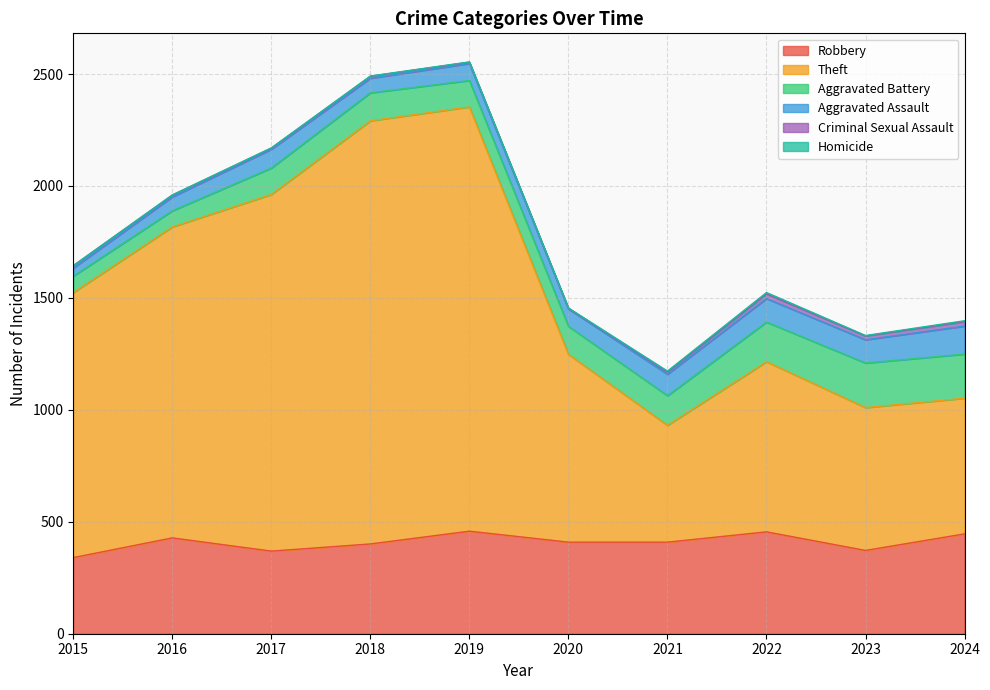

Reading left to right, extract all data points from this chart.

Robbery: 340	428	369	401	458	409	409	455	372	446
Theft: 1184	1389	1593	1890	1895	839	522	760	638	606
Aggravated Battery: 73	72	118	125	118	125	132	177	199	197
Aggravated Assault: 36	62	84	65	76	78	96	105	104	125
Criminal Sexual Assault: 11	8	5	9	6	2	10	21	17	20
Homicide: 0	1	1	1	1	2	4	6	2	4